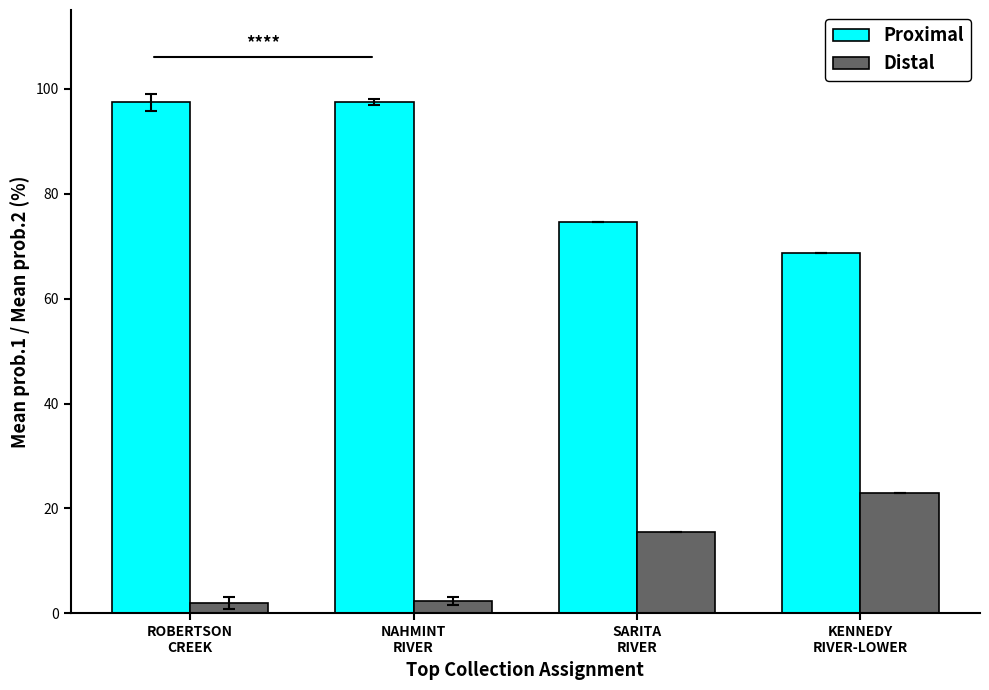

List the series in order of their peak value, highest first.

Proximal, Distal